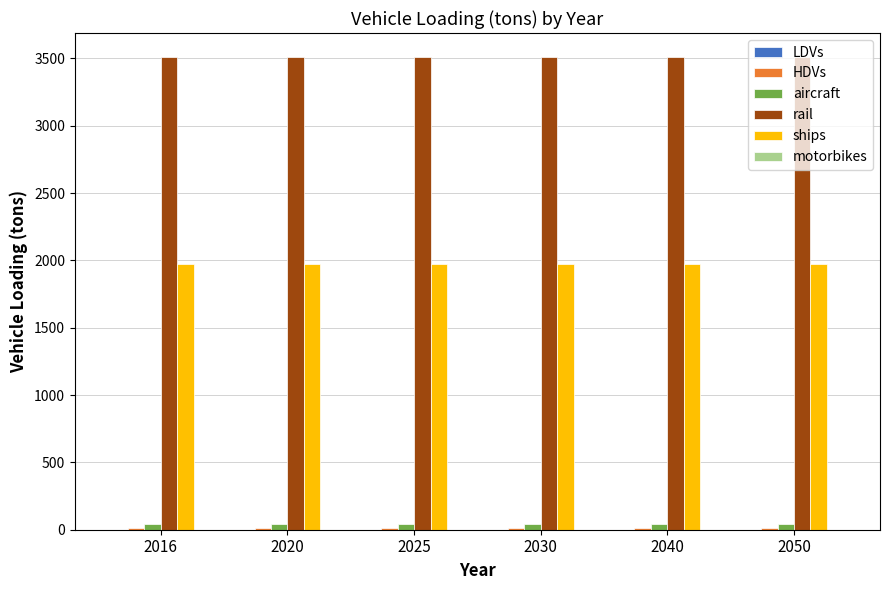

How many groups of bars are there?

6